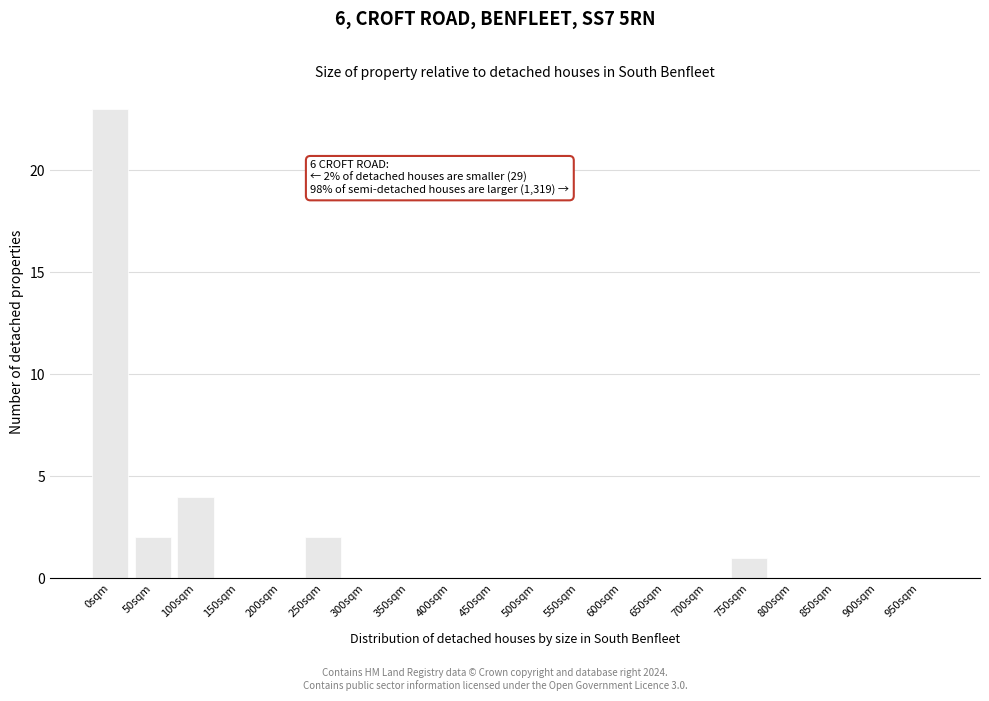

Reading right to left, extract all data points from this chart.

950sqm=0	900sqm=0	850sqm=0	800sqm=0	750sqm=1	700sqm=0	650sqm=0	600sqm=0	550sqm=0	500sqm=0	450sqm=0	400sqm=0	350sqm=0	300sqm=0	250sqm=2	200sqm=0	150sqm=0	100sqm=4	50sqm=2	0sqm=23